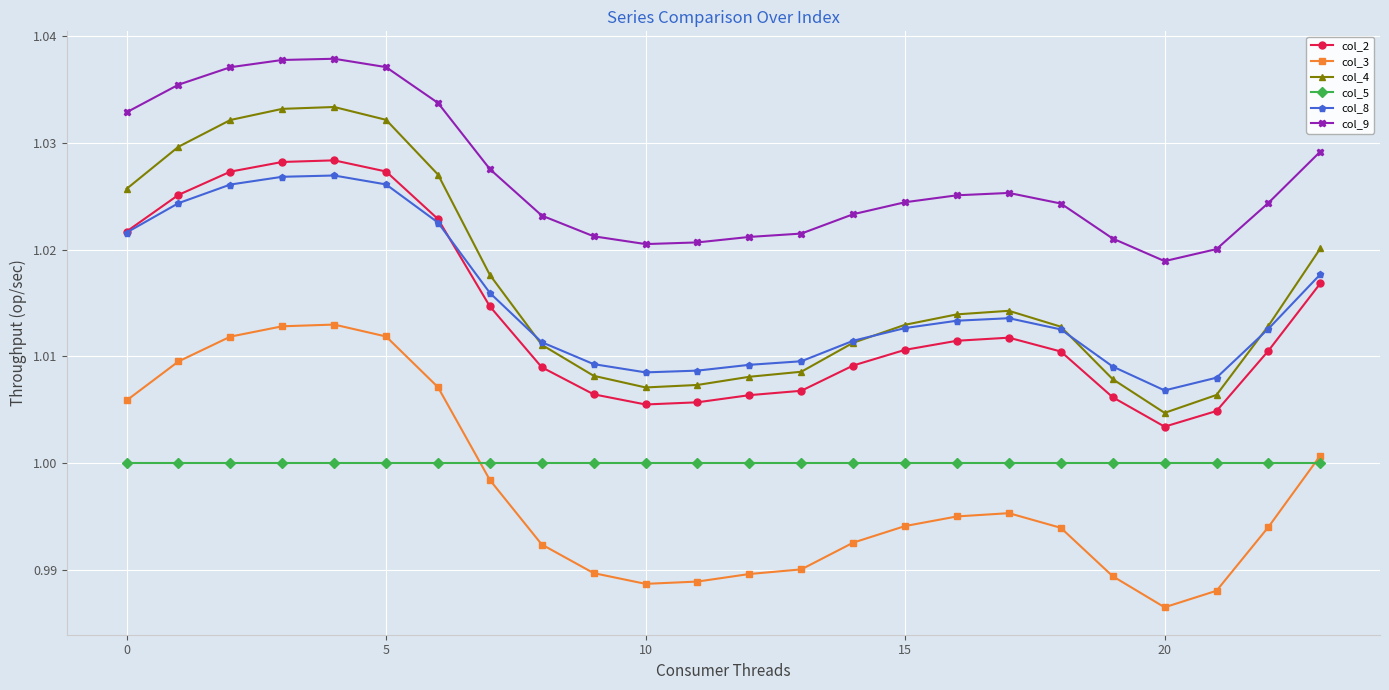

True or false: col_3 and col_8 cross at least once.

False